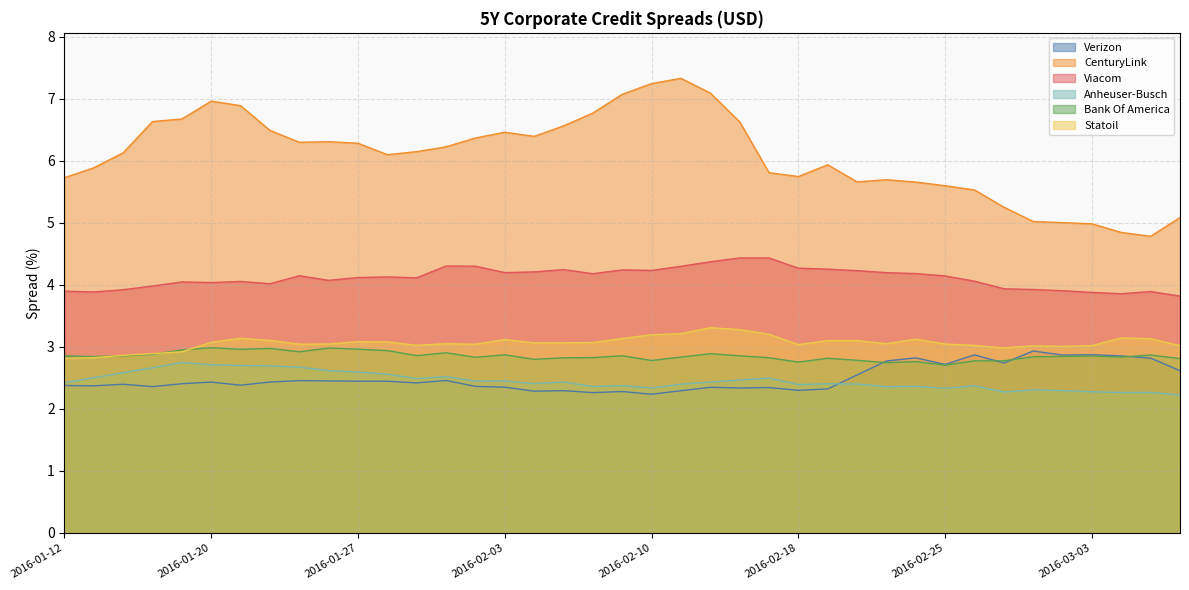

Which category has the highest value in the Viacom series?

2016-02-16